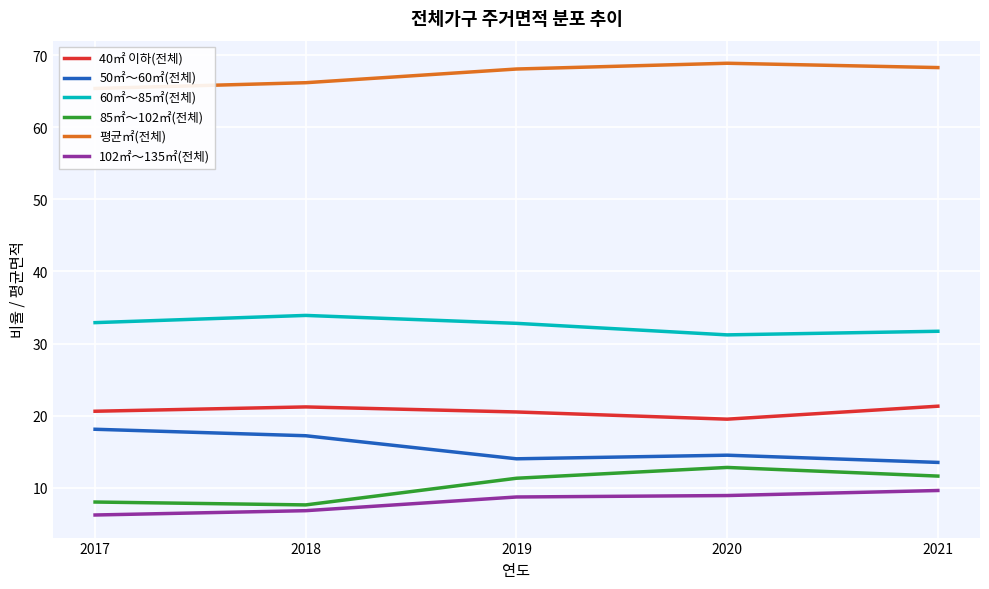

How many categories are shown in the chart?

5